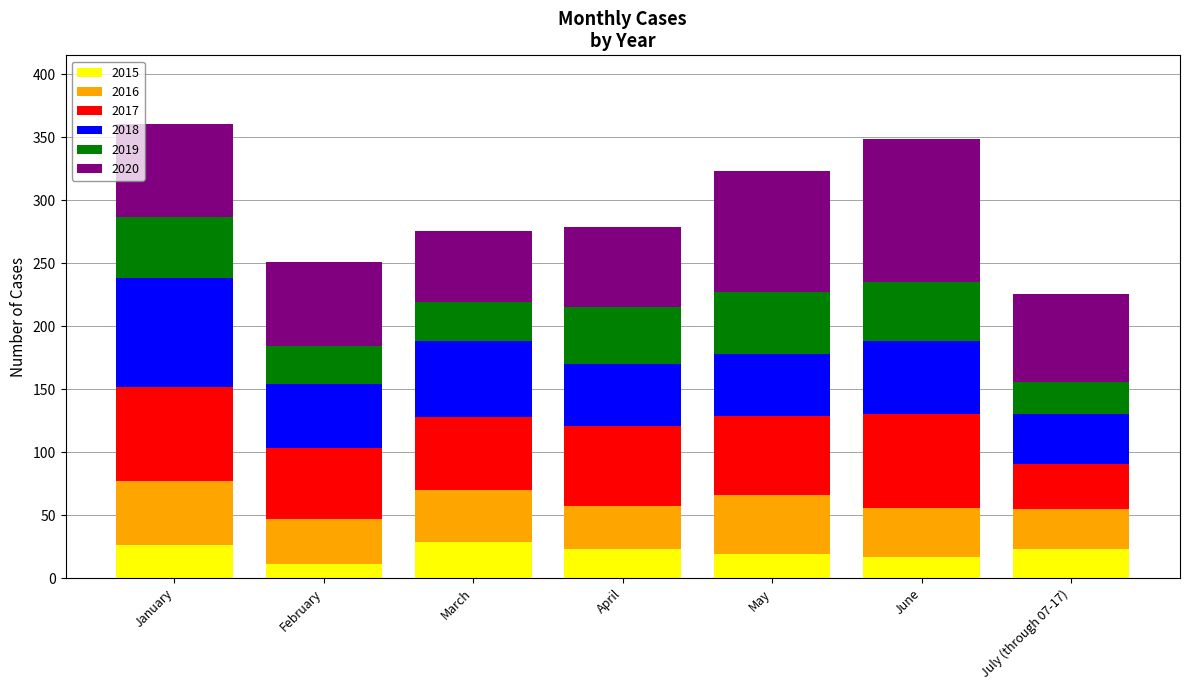

How many bars are there in total?

7